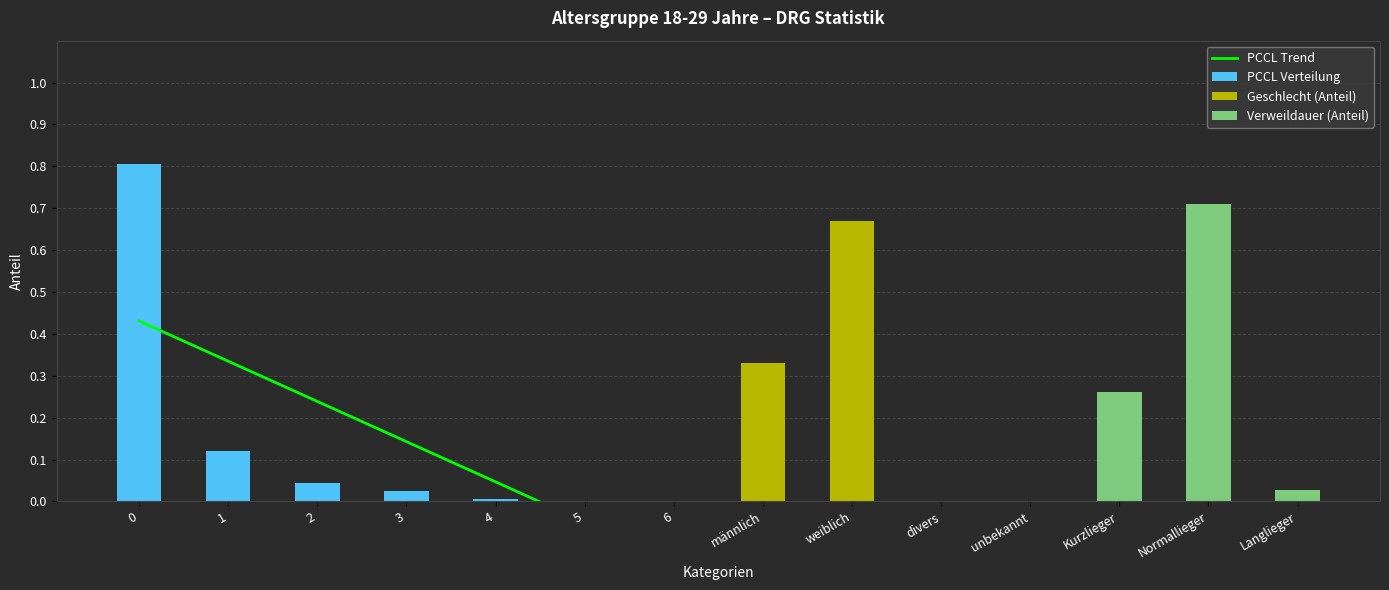

What is the difference between the maximum and minimum values?

0.7